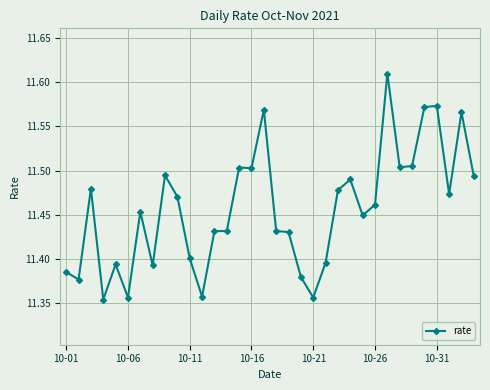

True or false: the data has more than 2 interior local peaks.

True